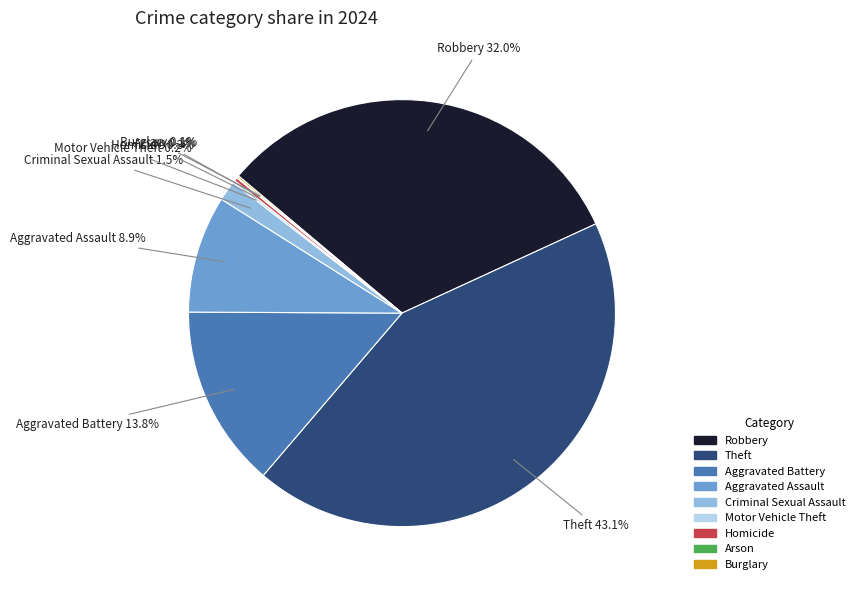

Is Theft the majority of the pie?

No